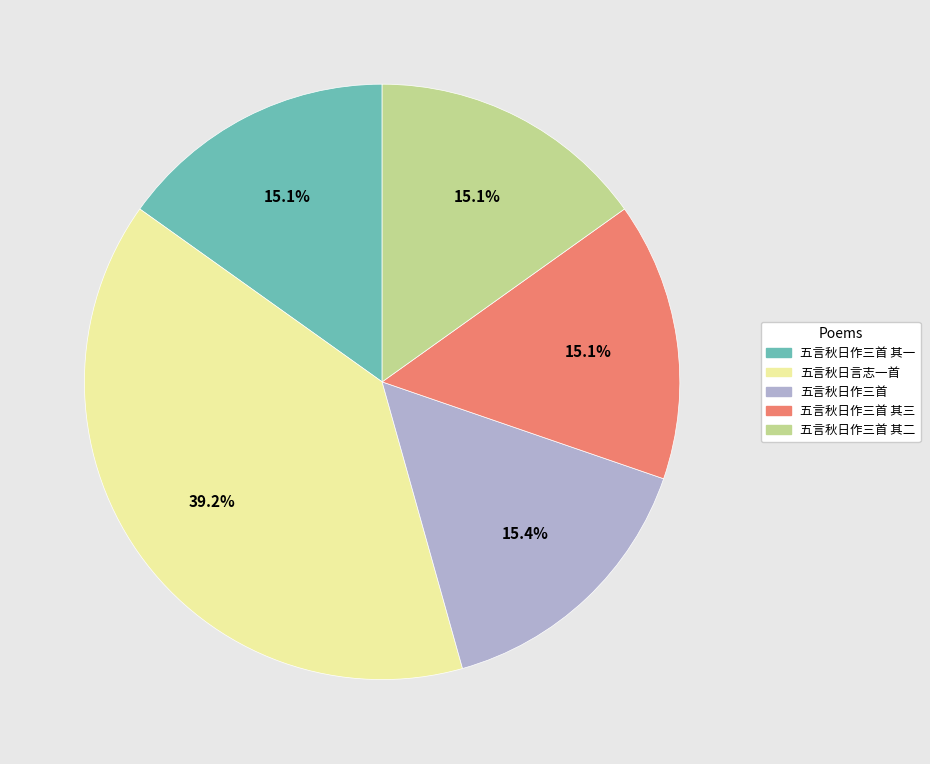

The 五言秋日作三首 其二 slice represents 15% of the pie. True or false?

True